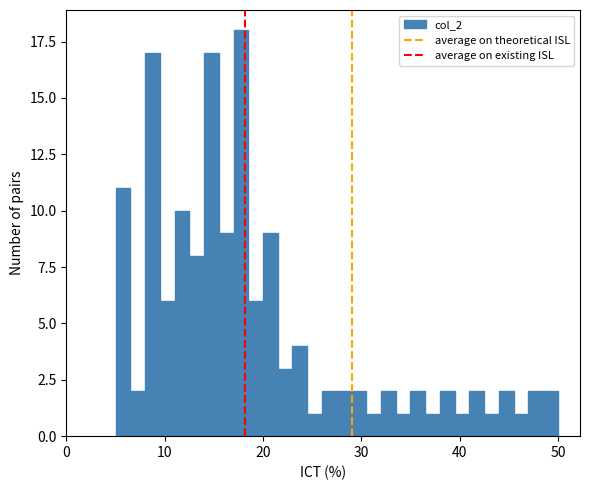

Around what value on the x-axis is the tallest bar? Give the approximate position of its centre, as read against the axis.

18